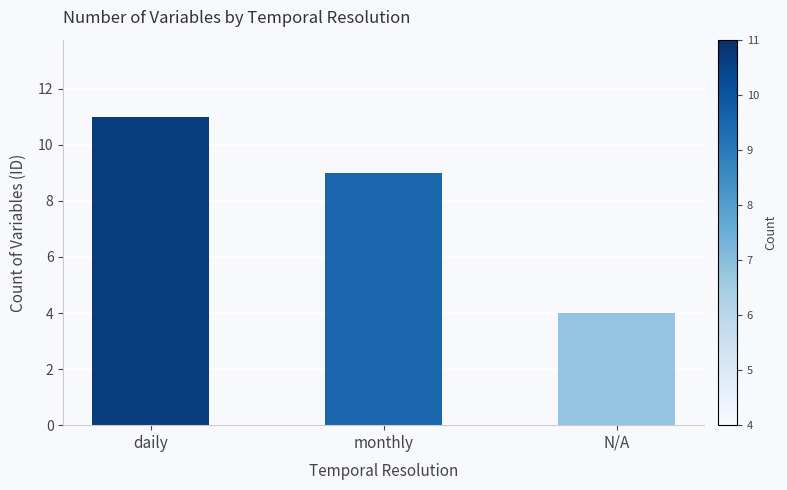

How many data points are less than 9?

1